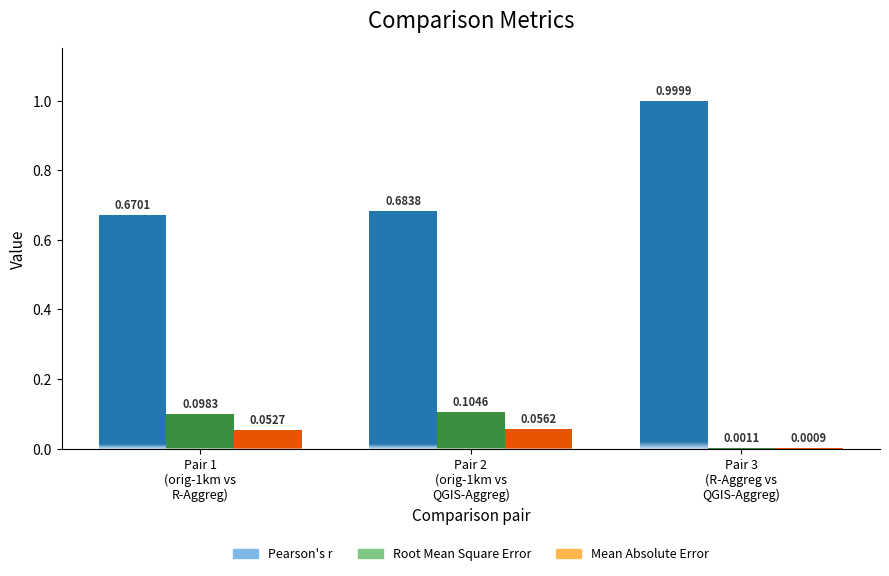

Which series has the largest range (max minus min)?

Pearson's r